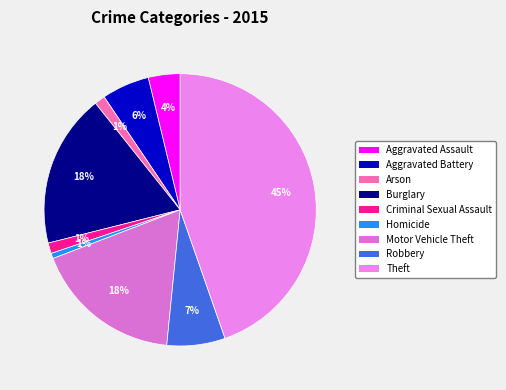

How many slices are in this pie chart?

9